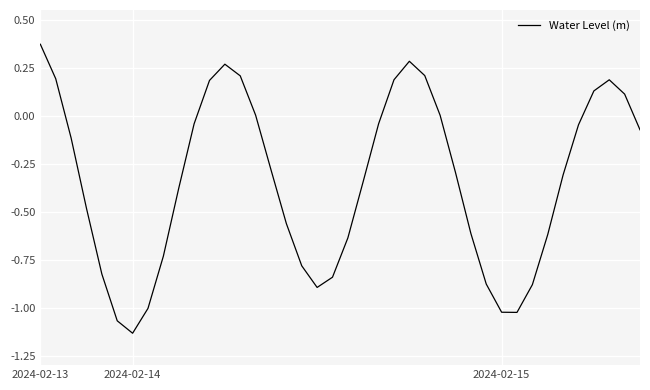

Does the chart display data point markers on the line(s)?

No